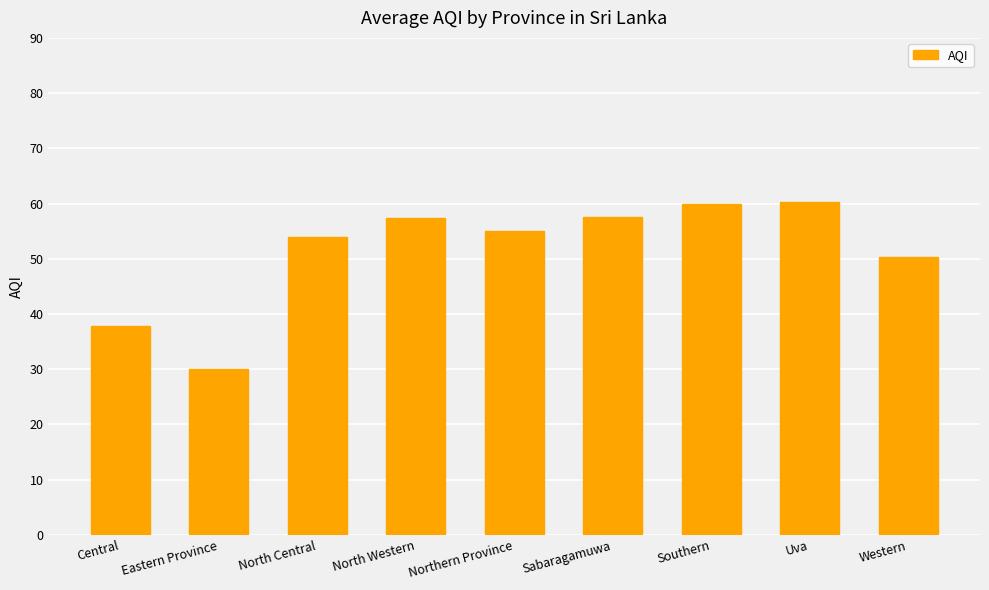

The value at Central is 37.8. True or false?

True